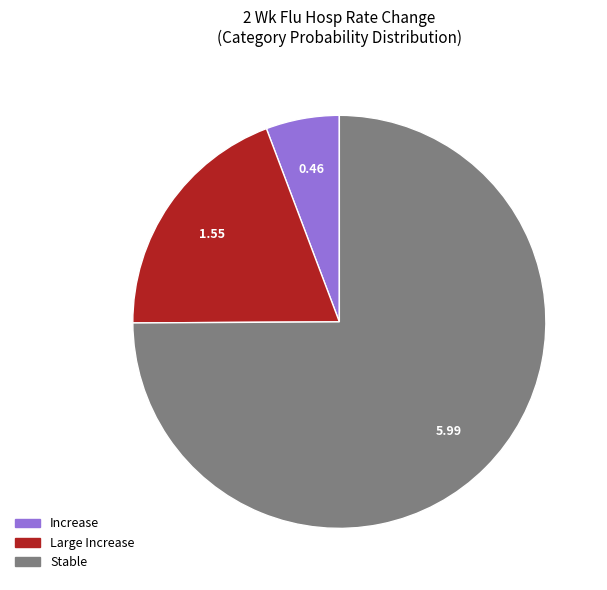

Is there any slice that represents more than half of the pie?

Yes